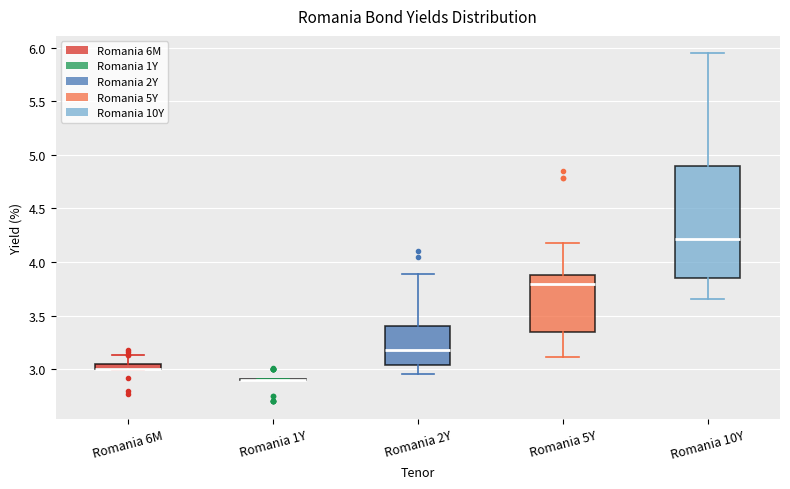

Where does the upper whisker of the box for Romania 2Y end on the y-axis? The values are not printed on the chart, so give them approximately, as read against the axis.

3.90